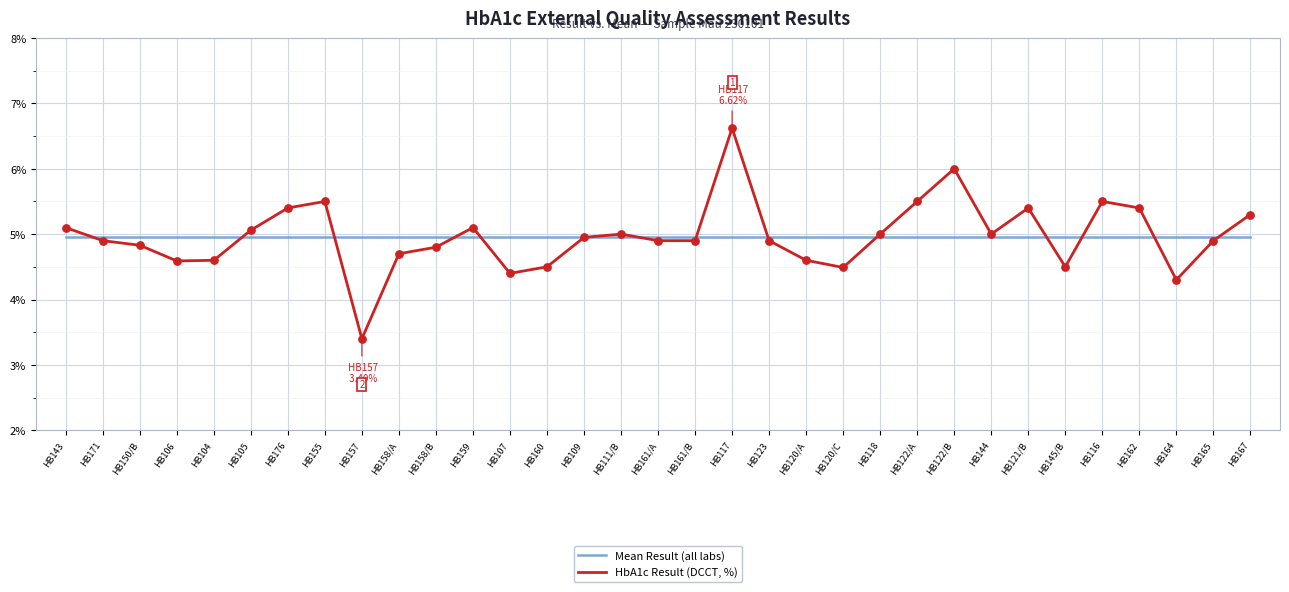

What is the total value across all series at HB155?

10.5